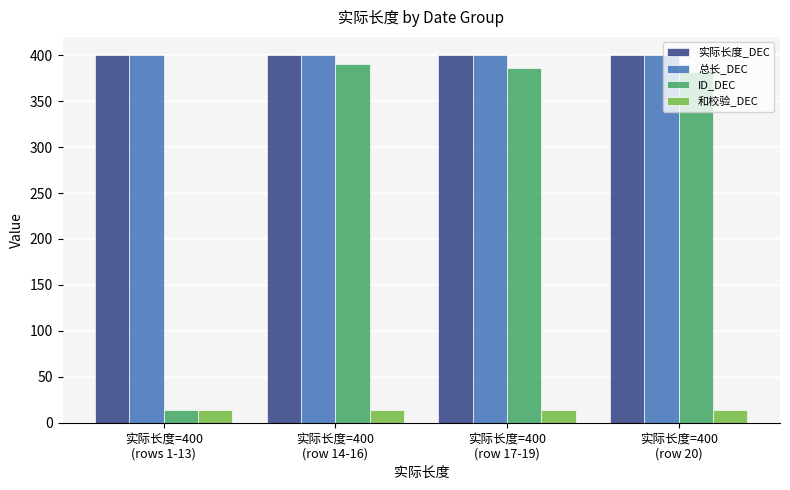

What is the sum of all 总长_DEC values?

1600